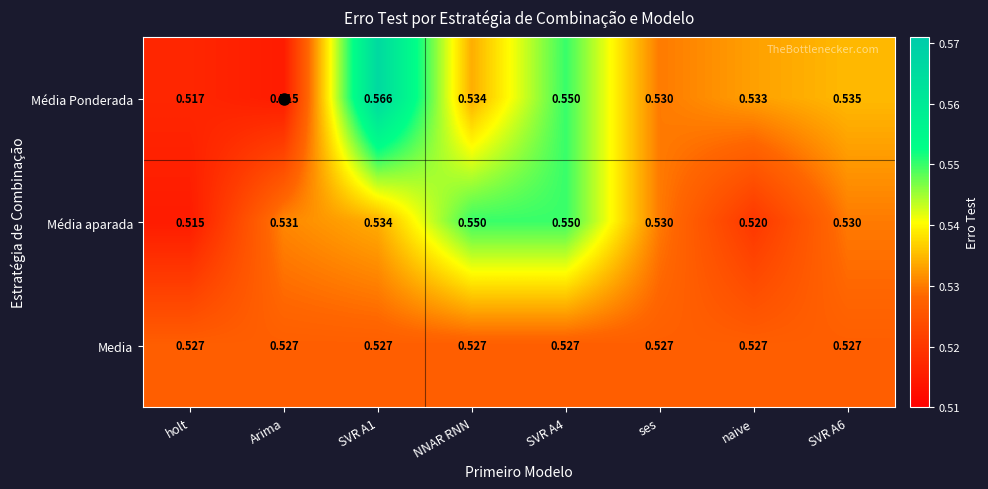

Which series has the widest spread of values?

Média Ponderada